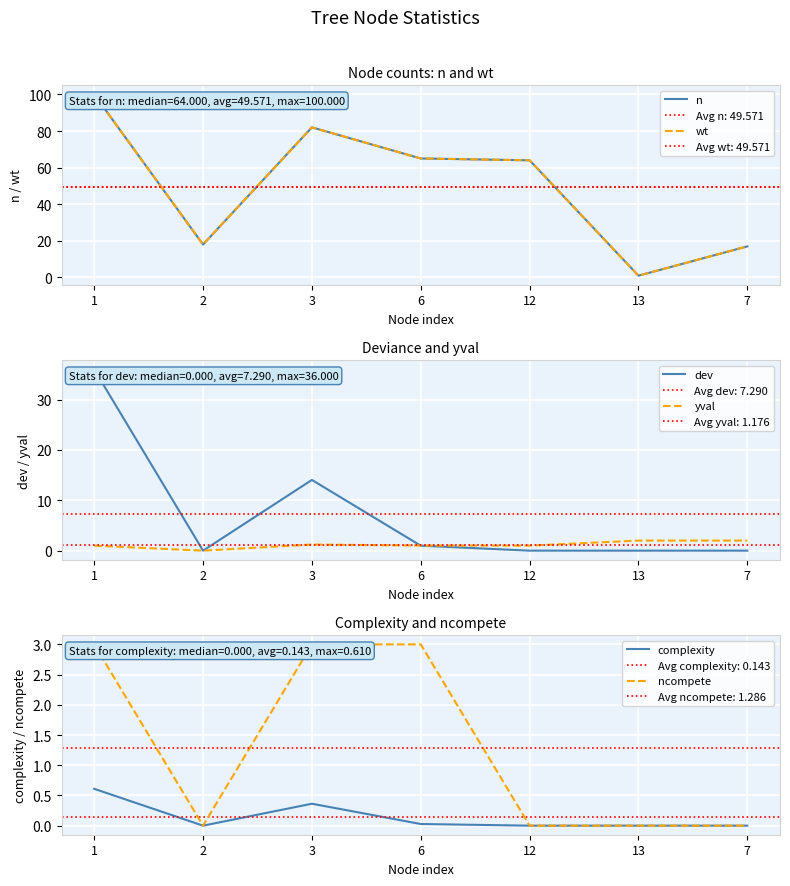

Between 1 and 2, which series saw the biggest shift?

n